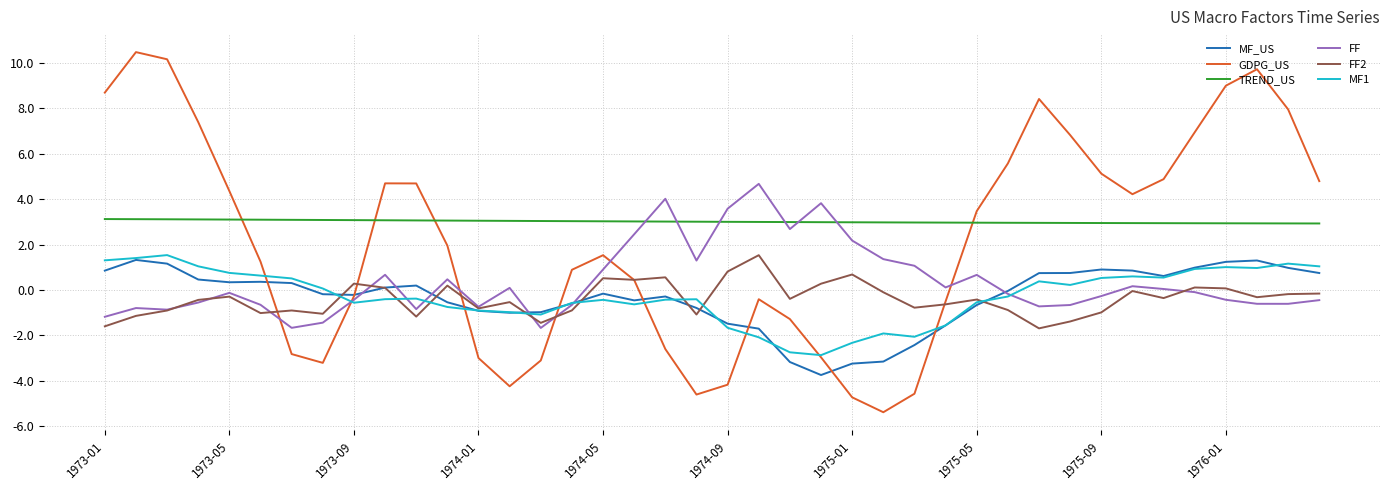

What is the minimum value for FF2?

-1.7